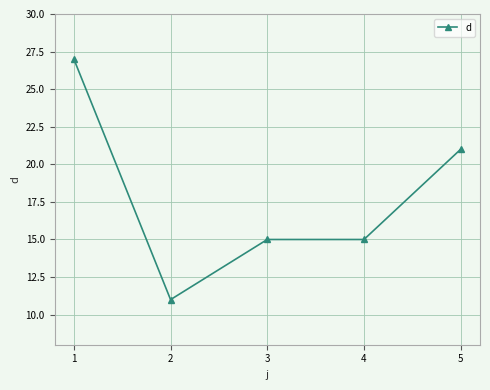

At which category does the chart reach its minimum across all series?

2